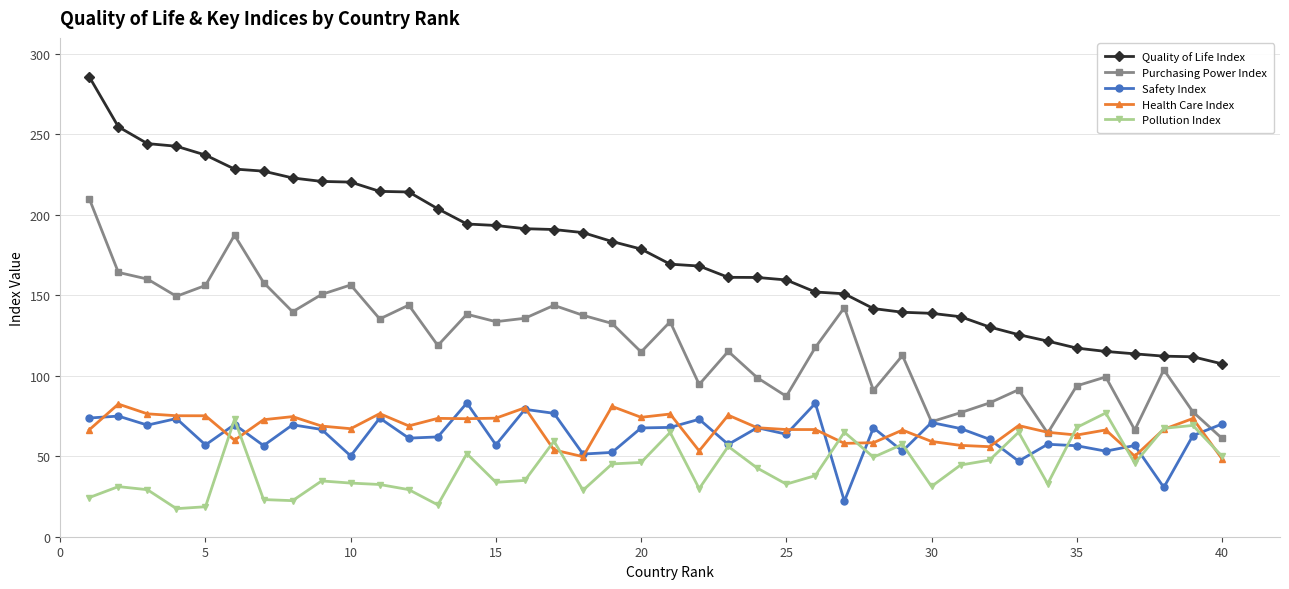

What is the minimum value shown in the chart?

17.4